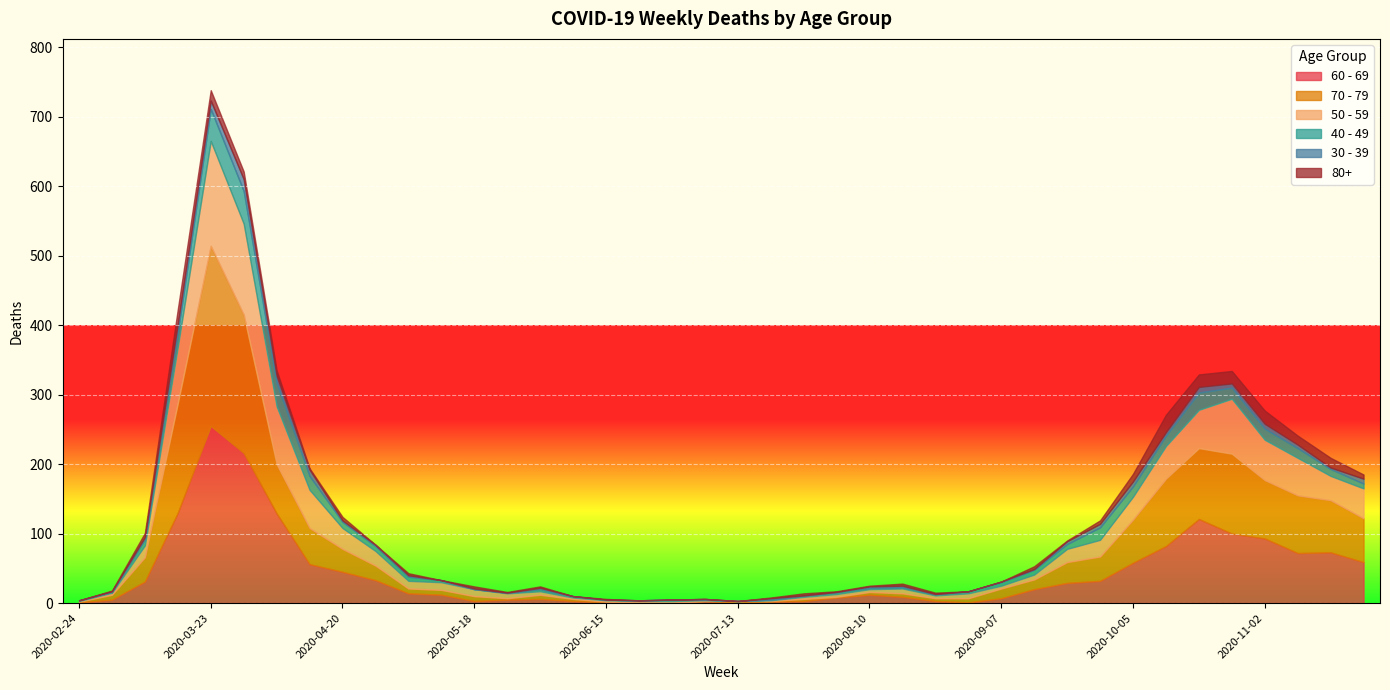

Reading left to right, extract all data points from this chart.

60 - 69: 2020-02-24=1	2020-03-02=5	2020-03-09=31	2020-03-16=130	2020-03-23=255	2020-03-30=216	2020-04-06=129	2020-04-13=56	2020-04-20=45	2020-04-27=33	2020-05-04=14	2020-05-11=12	2020-05-18=3	2020-05-25=5	2020-06-01=6	2020-06-08=3	2020-06-15=1	2020-06-22=0	2020-06-29=0	2020-07-06=3	2020-07-13=0	2020-07-20=2	2020-07-27=3	2020-08-03=8	2020-08-10=12	2020-08-17=9	2020-08-24=3	2020-08-31=1	2020-09-07=7	2020-09-14=20	2020-09-21=29	2020-09-28=32	2020-10-05=58	2020-10-12=82	2020-10-19=121	2020-10-26=100	2020-11-02=93	2020-11-09=72	2020-11-16=73	2020-11-23=59
70 - 79: 2020-02-24=1	2020-03-02=7	2020-03-09=35	2020-03-16=158	2020-03-23=259	2020-03-30=199	2020-04-06=71	2020-04-13=52	2020-04-20=33	2020-04-27=21	2020-05-04=7	2020-05-11=7	2020-05-18=7	2020-05-25=2	2020-06-01=6	2020-06-08=3	2020-06-15=1	2020-06-22=1	2020-06-29=0	2020-07-06=0	2020-07-13=3	2020-07-20=1	2020-07-27=3	2020-08-03=1	2020-08-10=4	2020-08-17=5	2020-08-24=4	2020-08-31=6	2020-09-07=14	2020-09-14=14	2020-09-21=30	2020-09-28=35	2020-10-05=62	2020-10-12=97	2020-10-19=102	2020-10-26=115	2020-11-02=84	2020-11-09=83	2020-11-16=75	2020-11-23=63
50 - 59: 2020-02-24=1	2020-03-02=3	2020-03-09=17	2020-03-16=81	2020-03-23=151	2020-03-30=131	2020-04-06=83	2020-04-13=55	2020-04-20=30	2020-04-27=21	2020-05-04=11	2020-05-11=11	2020-05-18=10	2020-05-25=7	2020-06-01=5	2020-06-08=2	2020-06-15=2	2020-06-22=2	2020-06-29=3	2020-07-06=1	2020-07-13=0	2020-07-20=1	2020-07-27=3	2020-08-03=4	2020-08-10=4	2020-08-17=7	2020-08-24=4	2020-08-31=7	2020-09-07=4	2020-09-14=7	2020-09-21=19	2020-09-28=24	2020-10-05=33	2020-10-12=47	2020-10-19=55	2020-10-26=79	2020-11-02=58	2020-11-09=54	2020-11-16=35	2020-11-23=43
40 - 49: 2020-02-24=1	2020-03-02=1	2020-03-09=9	2020-03-16=21	2020-03-23=46	2020-03-30=47	2020-04-06=34	2020-04-13=20	2020-04-20=9	2020-04-27=7	2020-05-04=6	2020-05-11=3	2020-05-18=0	2020-05-25=1	2020-06-01=3	2020-06-08=2	2020-06-15=1	2020-06-22=1	2020-06-29=2	2020-07-06=1	2020-07-13=0	2020-07-20=1	2020-07-27=2	2020-08-03=3	2020-08-10=2	2020-08-17=2	2020-08-24=2	2020-08-31=3	2020-09-07=5	2020-09-14=7	2020-09-21=7	2020-09-28=18	2020-10-05=15	2020-10-12=15	2020-10-19=25	2020-10-26=16	2020-11-02=16	2020-11-09=14	2020-11-16=10	2020-11-23=7
30 - 39: 2020-02-24=0	2020-03-02=1	2020-03-09=3	2020-03-16=12	2020-03-23=12	2020-03-30=17	2020-04-06=10	2020-04-13=9	2020-04-20=2	2020-04-27=2	2020-05-04=2	2020-05-11=0	2020-05-18=1	2020-05-25=0	2020-06-01=2	2020-06-08=0	2020-06-15=0	2020-06-22=0	2020-06-29=0	2020-07-06=1	2020-07-13=0	2020-07-20=2	2020-07-27=0	2020-08-03=0	2020-08-10=2	2020-08-17=2	2020-08-24=0	2020-08-31=0	2020-09-07=1	2020-09-14=1	2020-09-21=4	2020-09-28=5	2020-10-05=7	2020-10-12=5	2020-10-19=8	2020-10-26=6	2020-11-02=7	2020-11-09=5	2020-11-16=2	2020-11-23=7
80+: 2020-02-24=0	2020-03-02=1	2020-03-09=6	2020-03-16=21	2020-03-23=15	2020-03-30=11	2020-04-06=8	2020-04-13=2	2020-04-20=5	2020-04-27=0	2020-05-04=3	2020-05-11=0	2020-05-18=3	2020-05-25=1	2020-06-01=2	2020-06-08=0	2020-06-15=1	2020-06-22=0	2020-06-29=0	2020-07-06=0	2020-07-13=0	2020-07-20=1	2020-07-27=3	2020-08-03=1	2020-08-10=1	2020-08-17=3	2020-08-24=2	2020-08-31=0	2020-09-07=0	2020-09-14=4	2020-09-21=1	2020-09-28=5	2020-10-05=11	2020-10-12=25	2020-10-19=18	2020-10-26=18	2020-11-02=19	2020-11-09=13	2020-11-16=14	2020-11-23=6